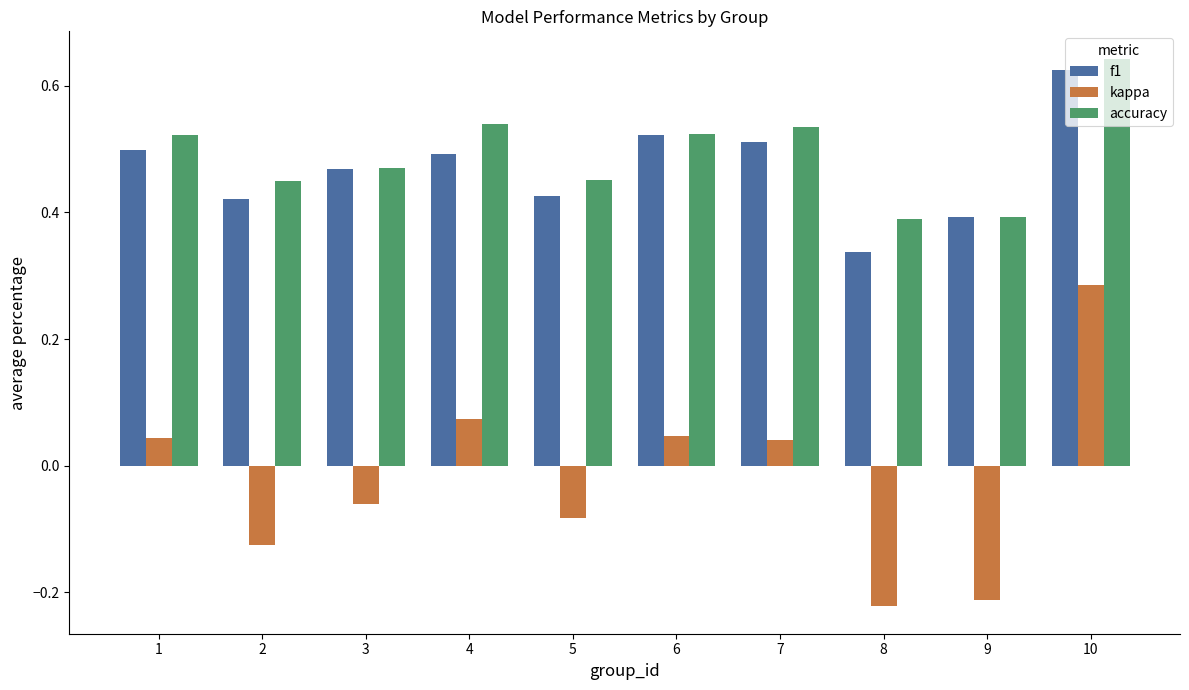

Between 1 and 10, which series saw the biggest shift?

kappa